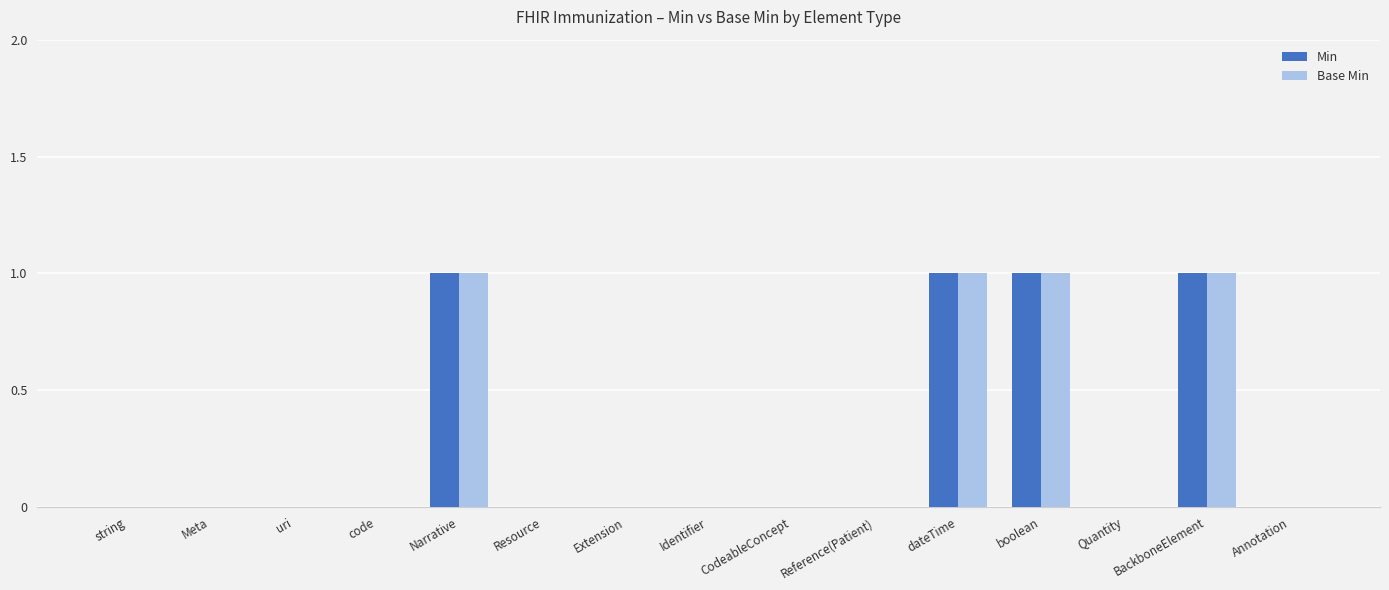

Reading right to left, what are all the values shown in this chart?

Min: 0	1	0	1	1	0	0	0	0	0	1	0	0	0	0
Base Min: 0	1	0	1	1	0	0	0	0	0	1	0	0	0	0